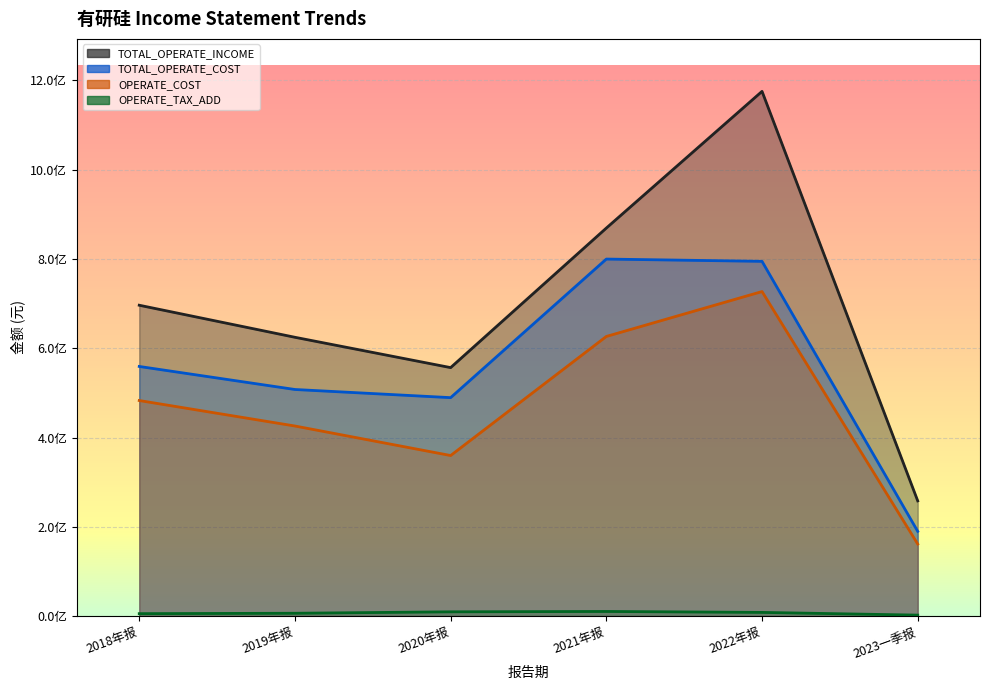

Is it true that OPERATE_TAX_ADD equals 18328470.6 at 2021年报?

False